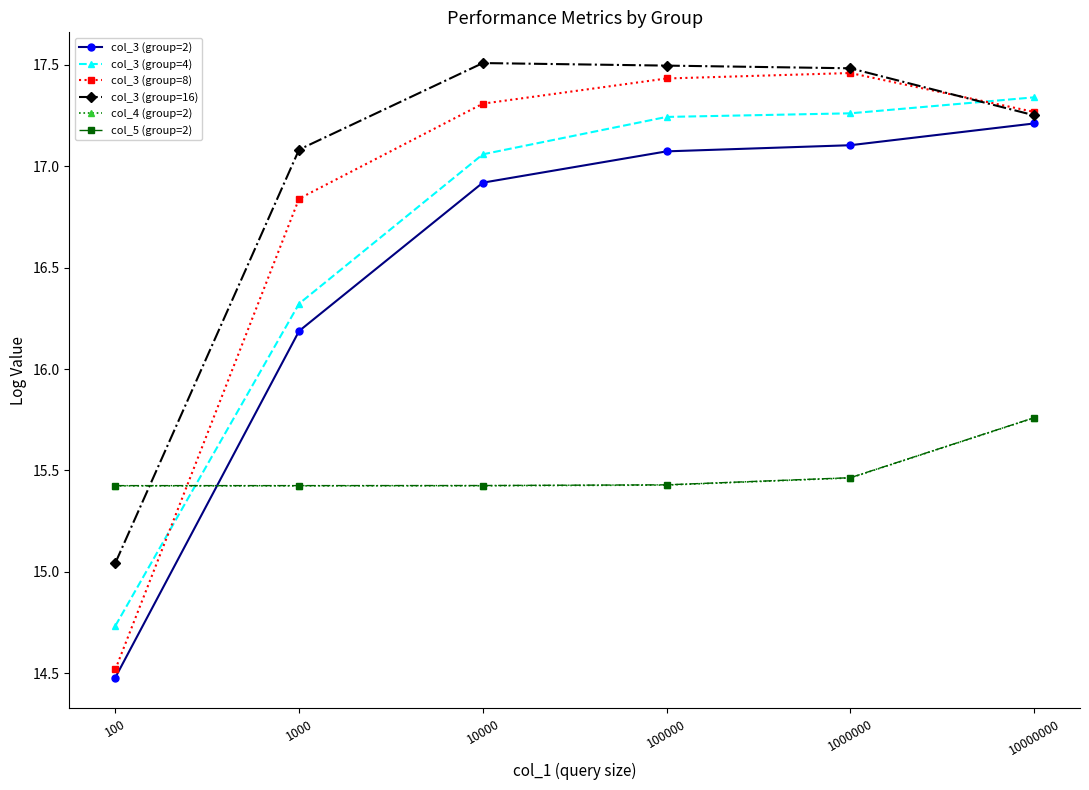

At how many categories does at least one series exceed 15?

6